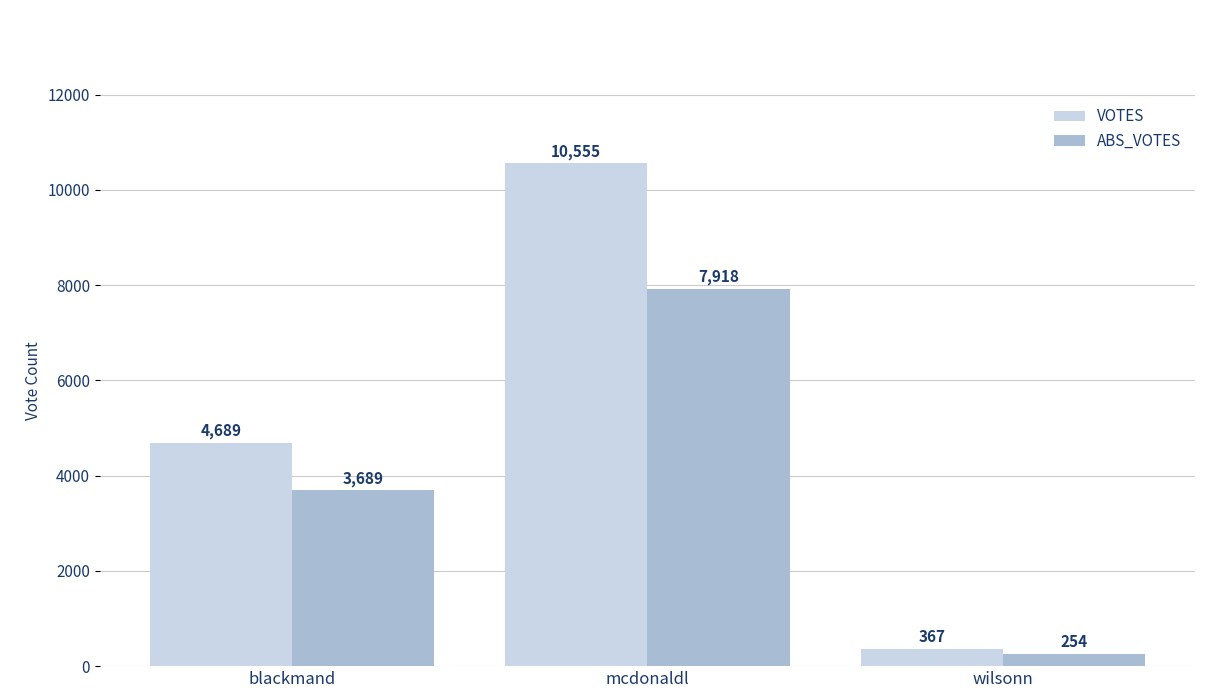

Is it true that VOTES equals 2609 at mcdonaldl?

False